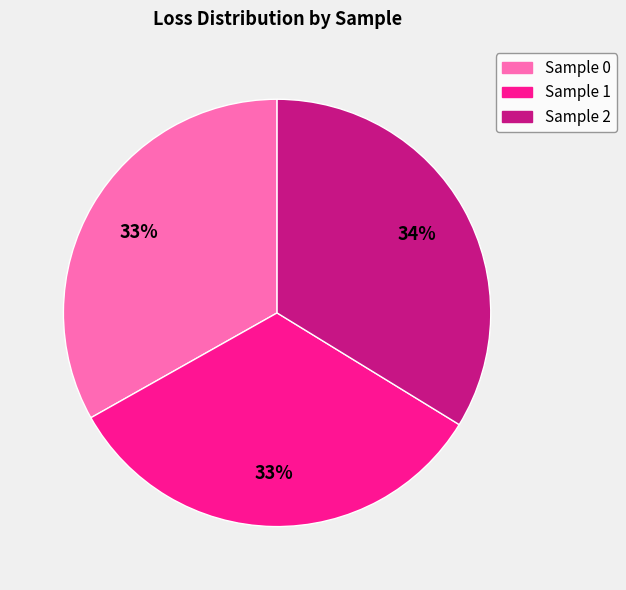

To the nearest percent, what is the difference between the largest and smallest slice percentages?

1%